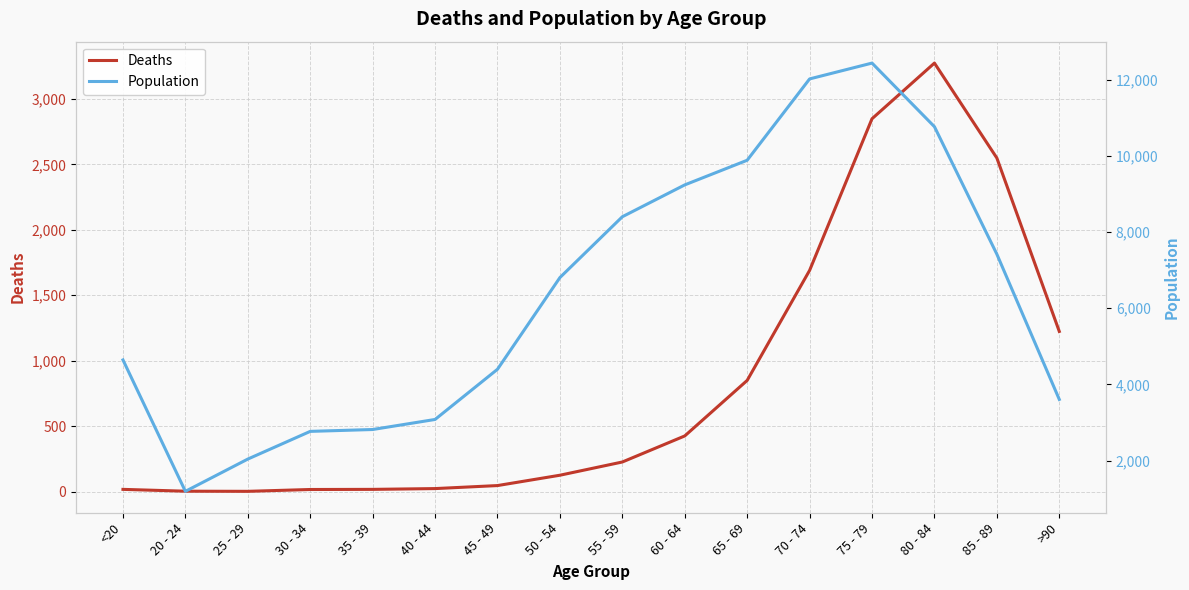

Rank the categories by Deaths value from highest to lowest.

80 - 84, 75 - 79, 85 - 89, 70 - 74, >90, 65 - 69, 60 - 64, 55 - 59, 50 - 54, 45 - 49, 40 - 44, <20, 35 - 39, 30 - 34, 20 - 24, 25 - 29